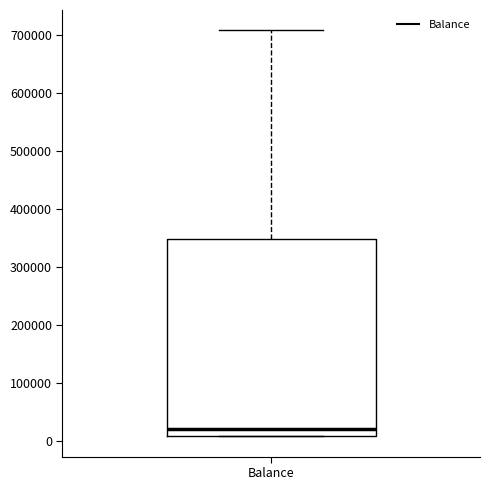

Transcribe this box plot: give where the median line is, the range the box spans, and where the two whiskers end, as read against the y-axis. The values are not printed on the chart, so give them approximately, as read against the axis.

median 20000, box 10000 to 350000, whiskers 10000 to 710000